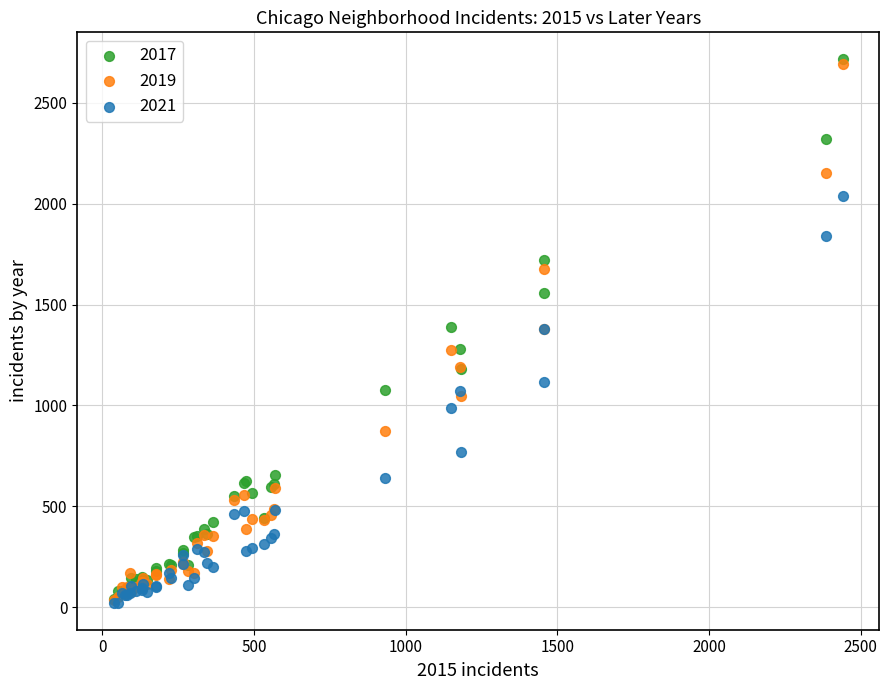

What are all the series names shown in the legend?

2017, 2019, 2021